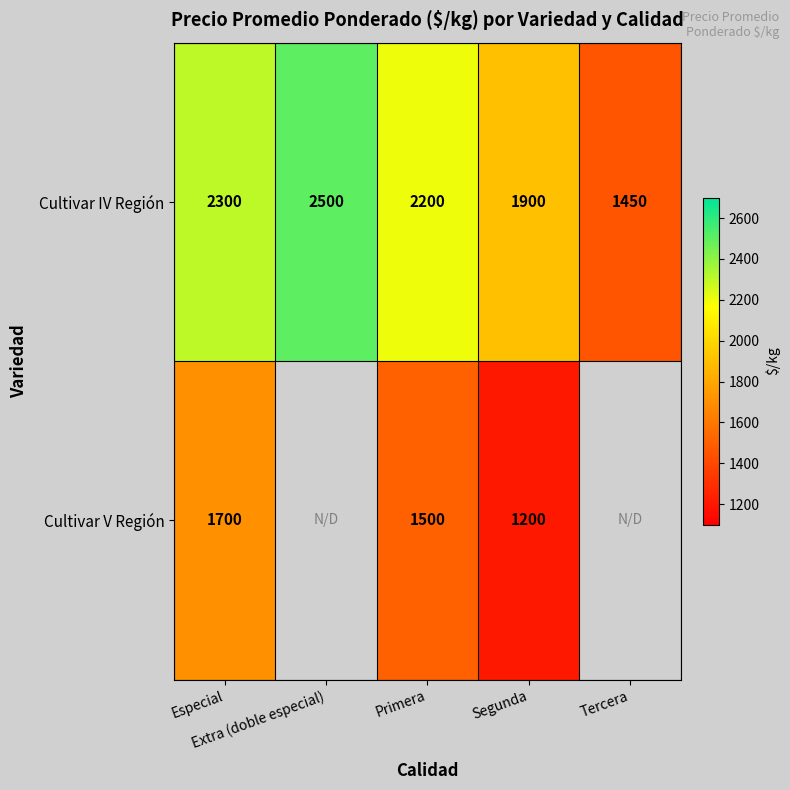

What is the spread (max minus min) of values at Segunda?

700